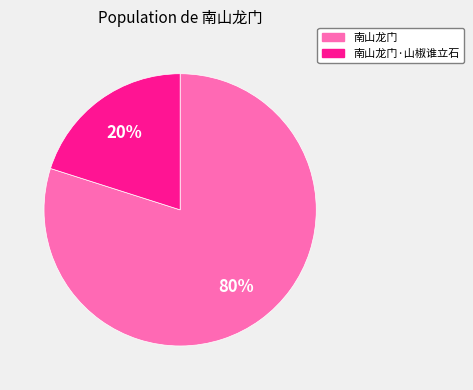

To the nearest percent, what portion does 南山龙门·山椒谁立石 represent?

20%